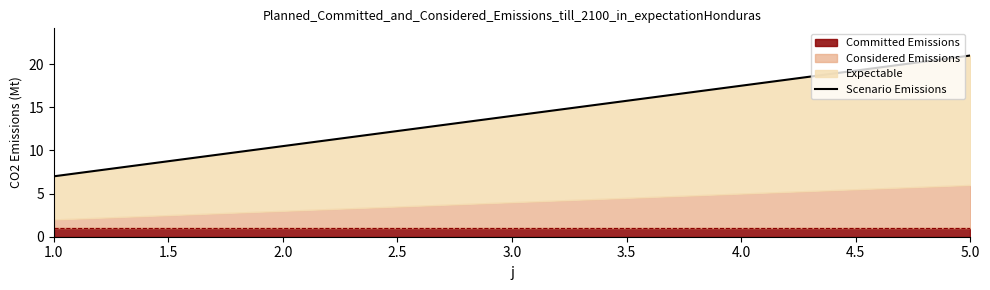

How many lines are shown in the chart?

1